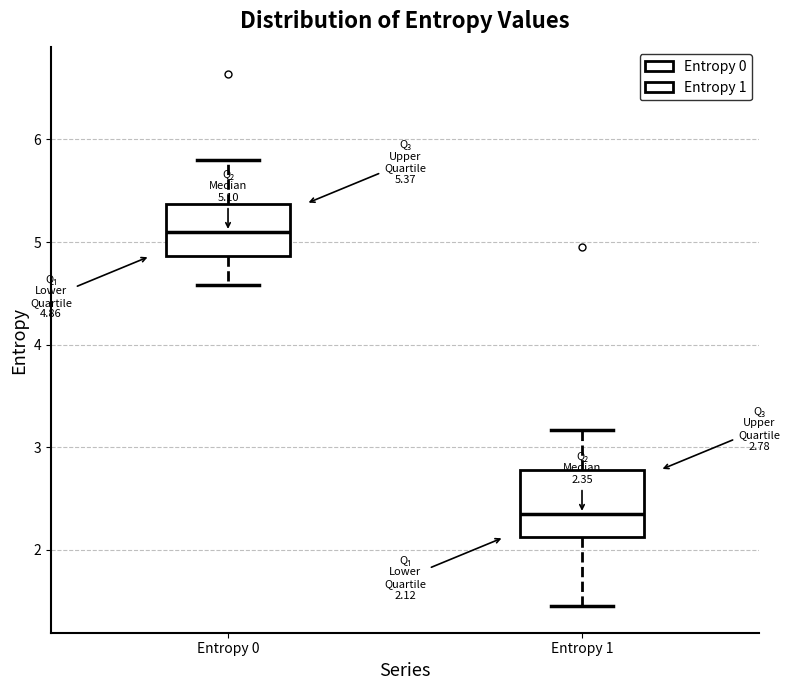

Which box's median line is the highest?

Entropy 0